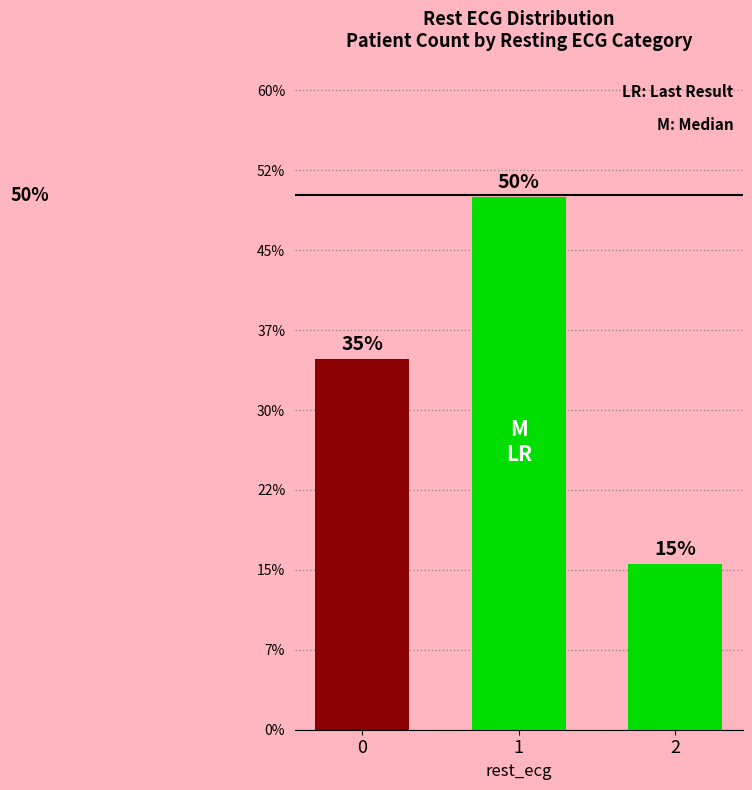

What is the value of the 3rd bar from the left?

0.2